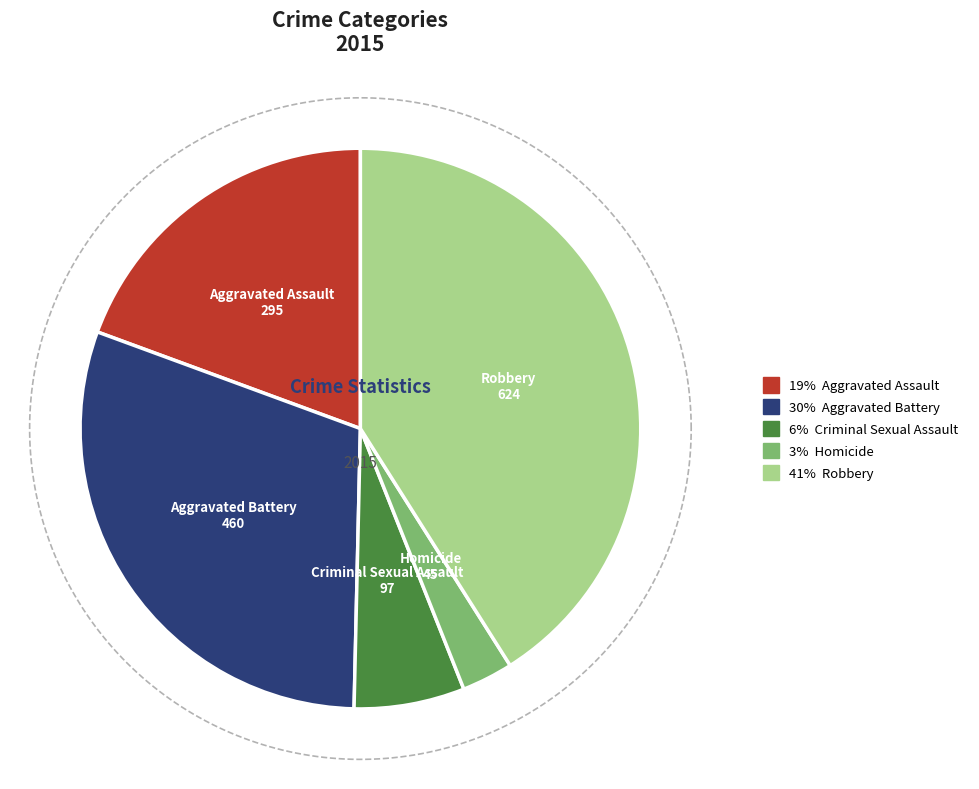

What percentage do Aggravated Battery and Robbery together represent?

71.3%